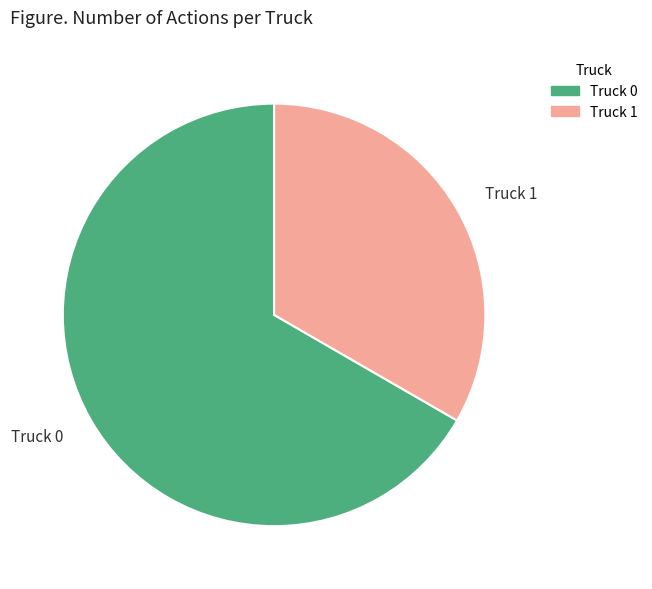

How many slices are in this pie chart?

2